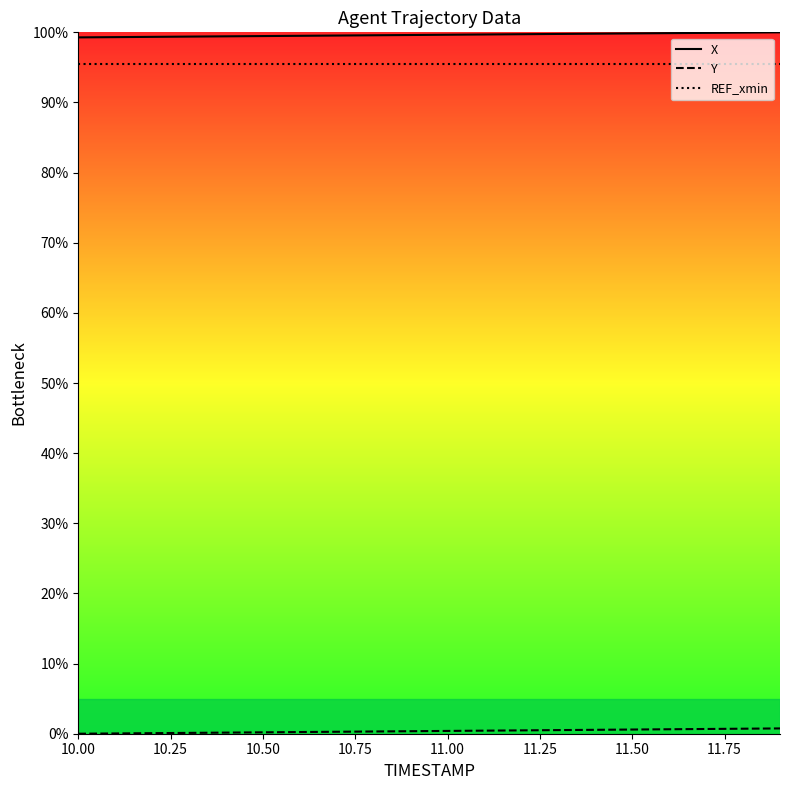

What is the maximum value shown in the chart?

100.0